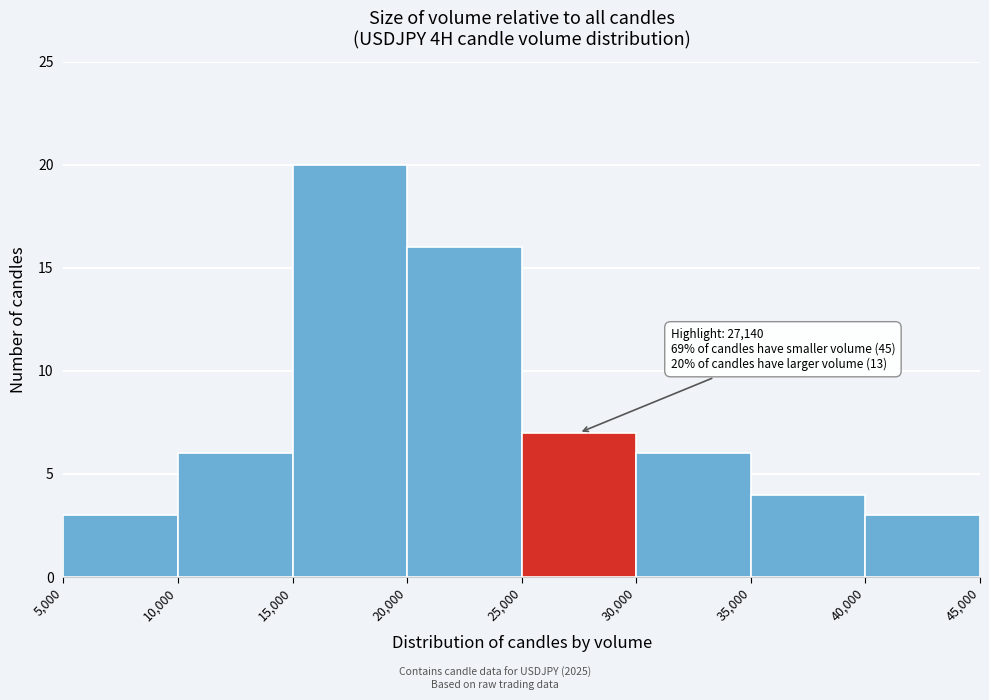

Over which range of the x-axis is the bar tallest?

15,000 to 20,000